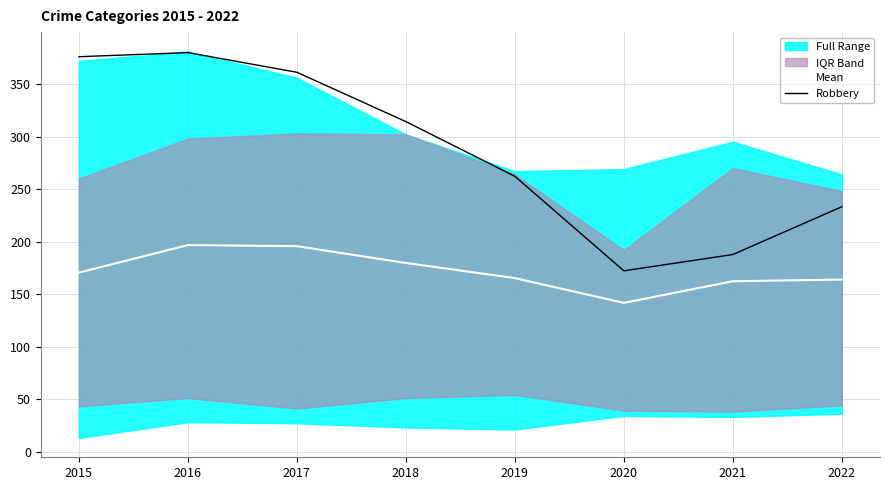

Between 2016 and 2019, which series saw the biggest shift?

Robbery